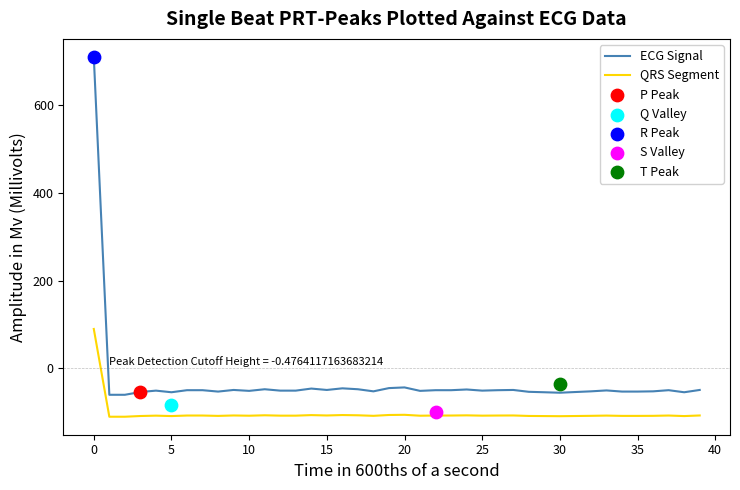

Is the value of QRS Segment at 12 greater than the value of ECG Signal at 19?

No